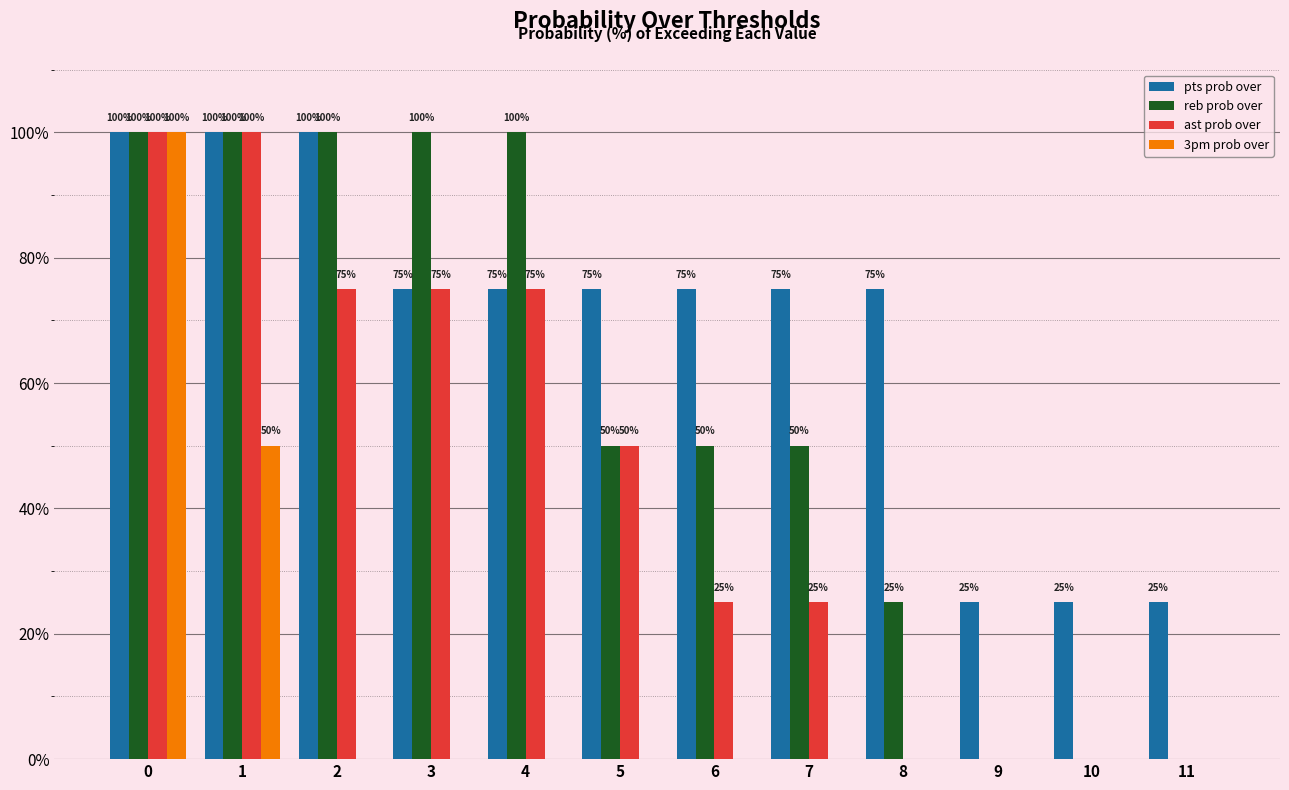

How many groups of bars are there?

12